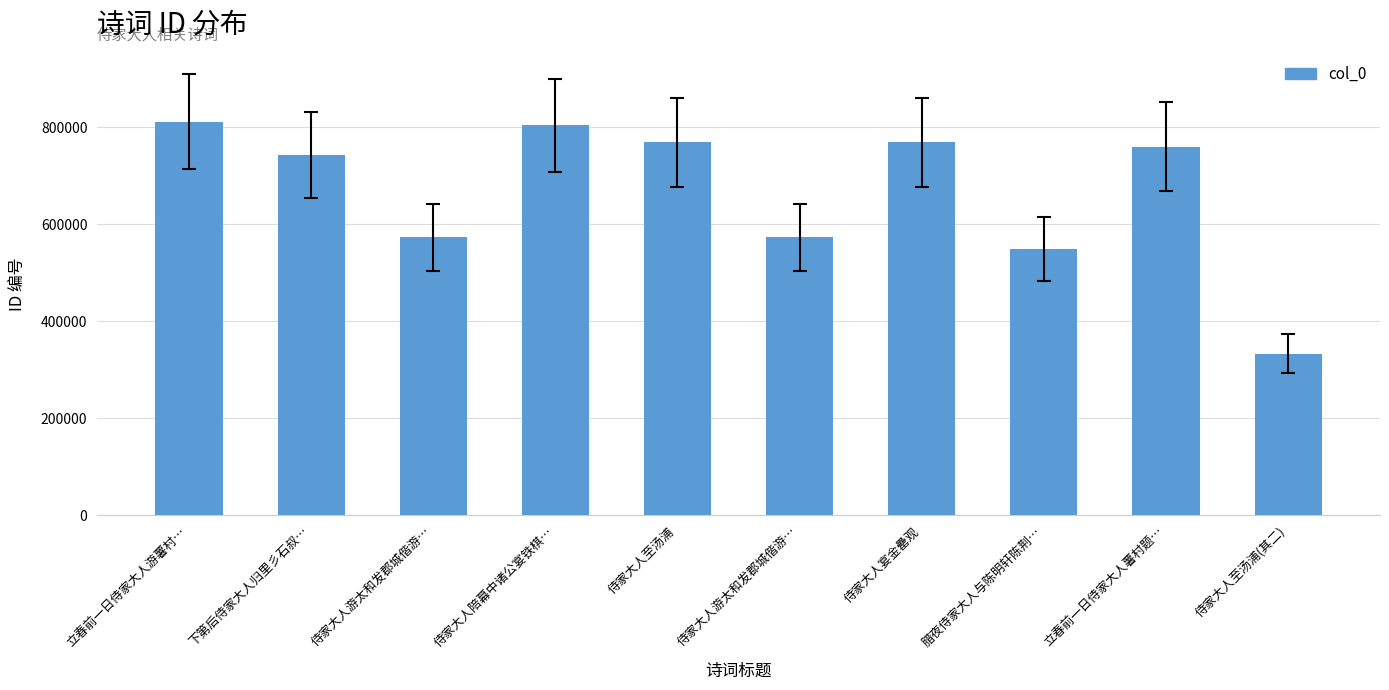

How many distinct data groups are displayed?

1